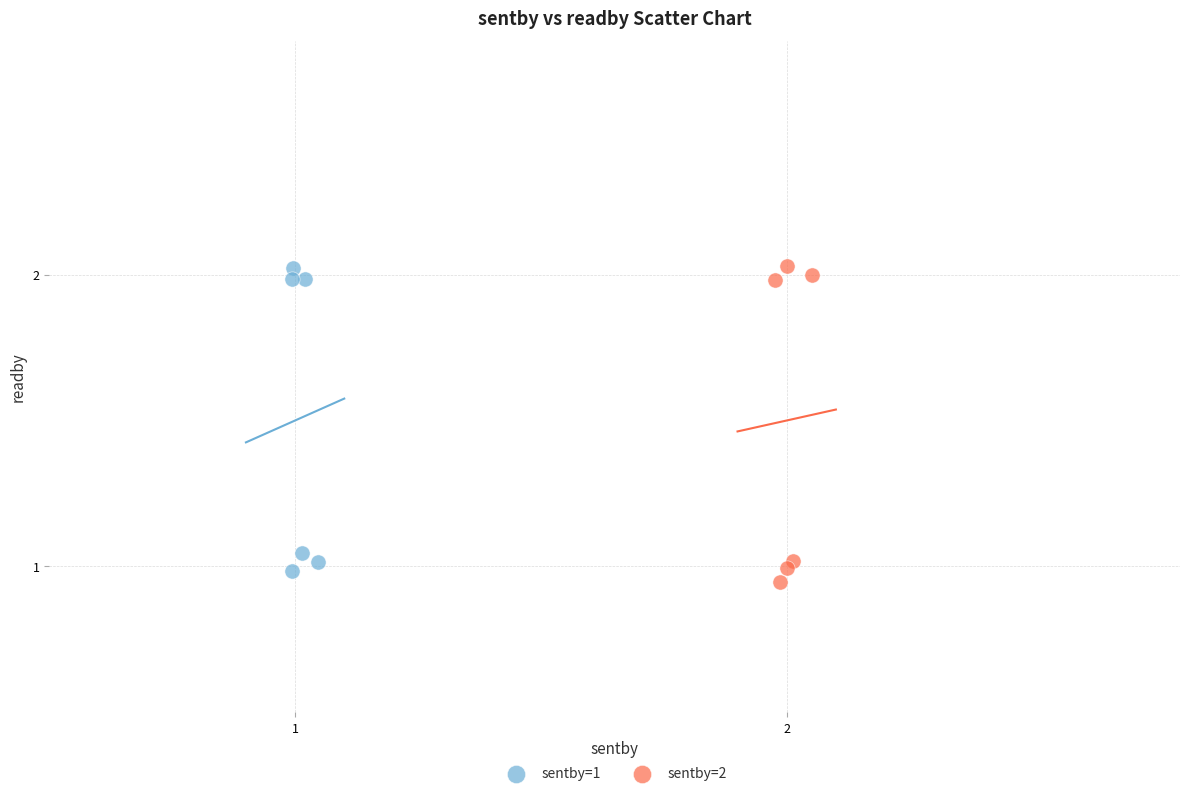

What are all the series names shown in the legend?

sentby=1, sentby=2